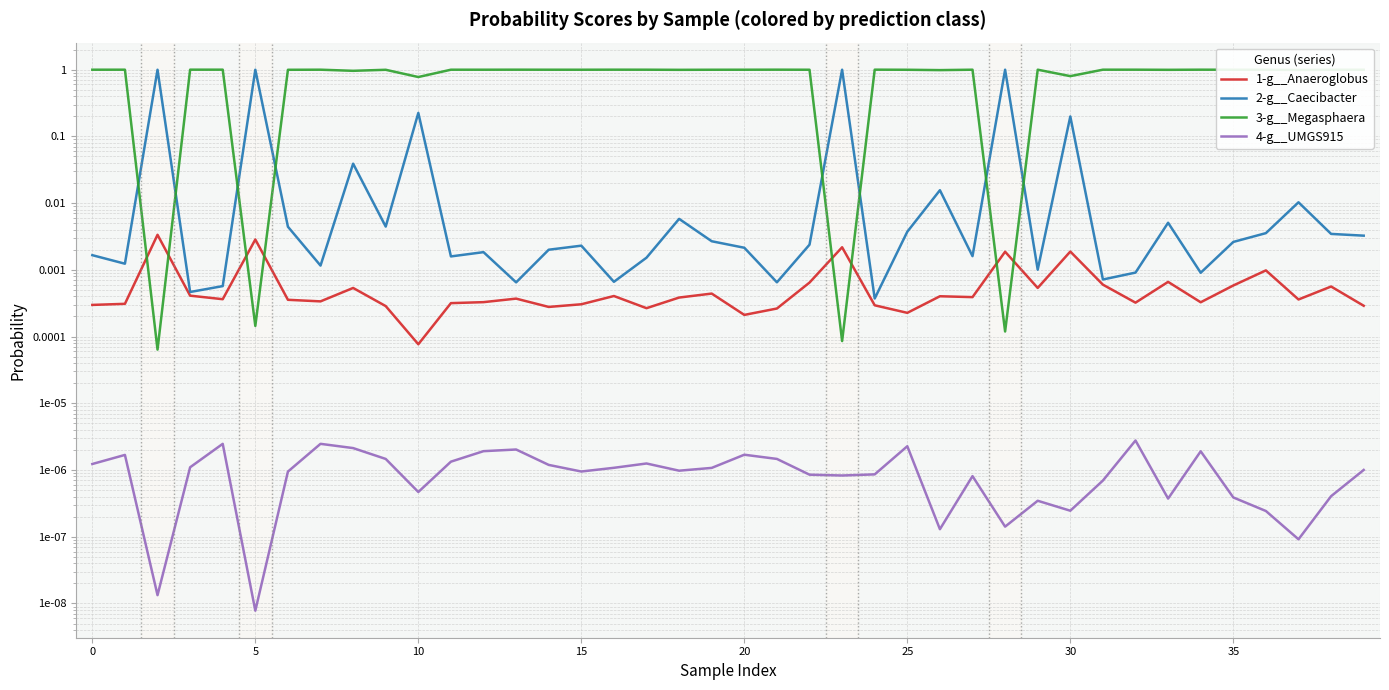

At which category does the chart reach its peak across all series?

24